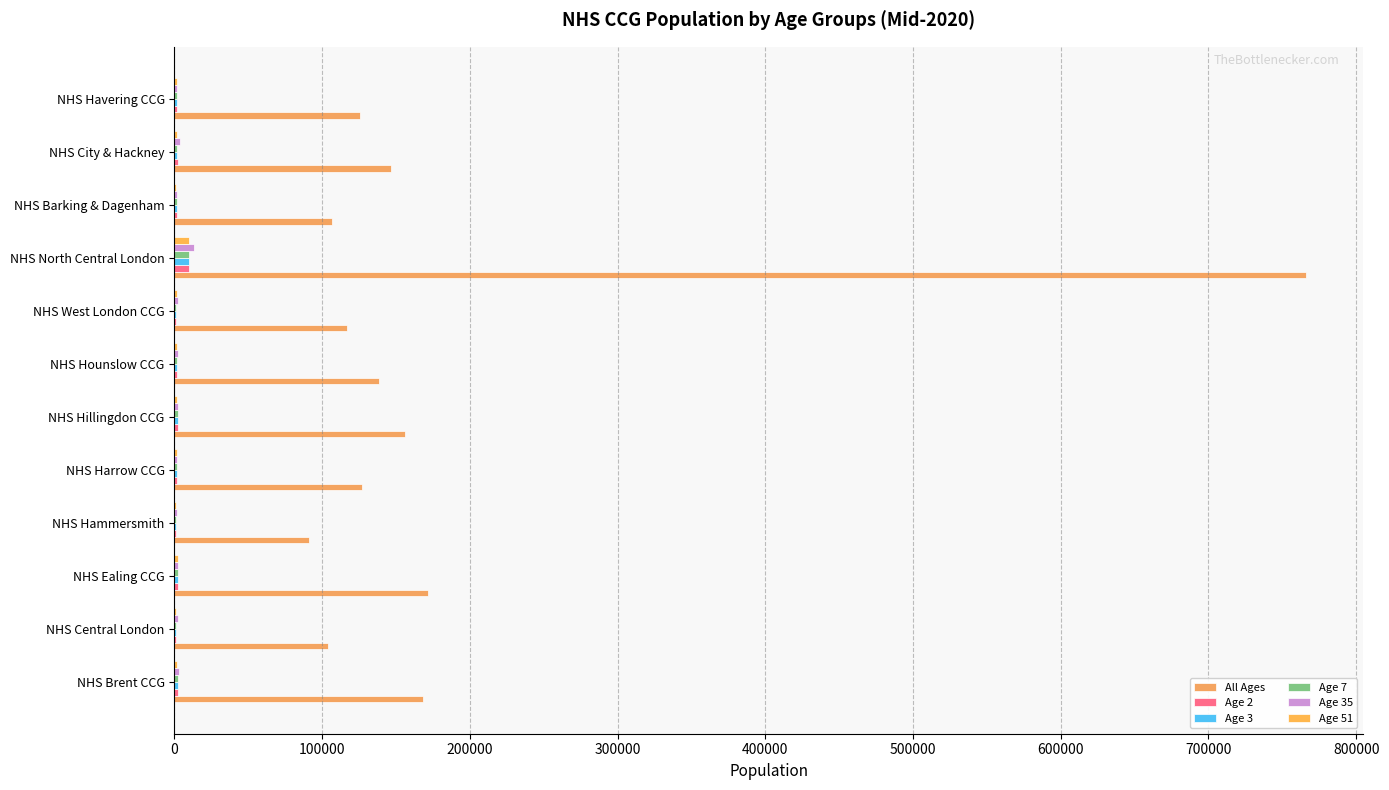

What is the average value of the Age 35 series?

3209